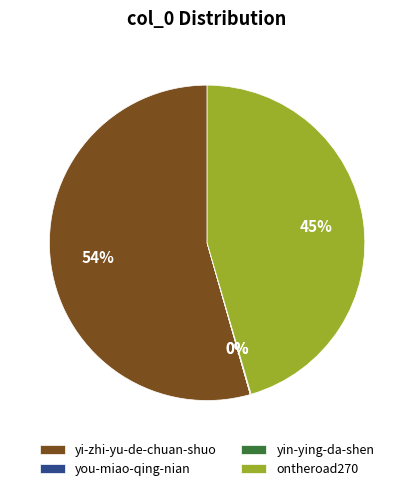

To the nearest percent, what is the average slice percentage?

25%